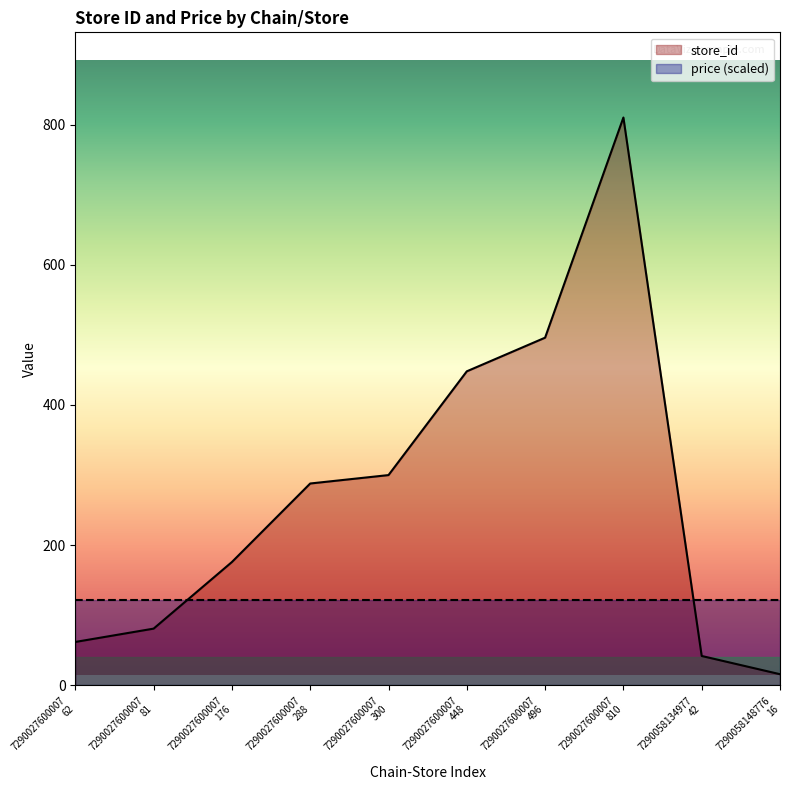

Which series has the largest total across all categories?

store_id